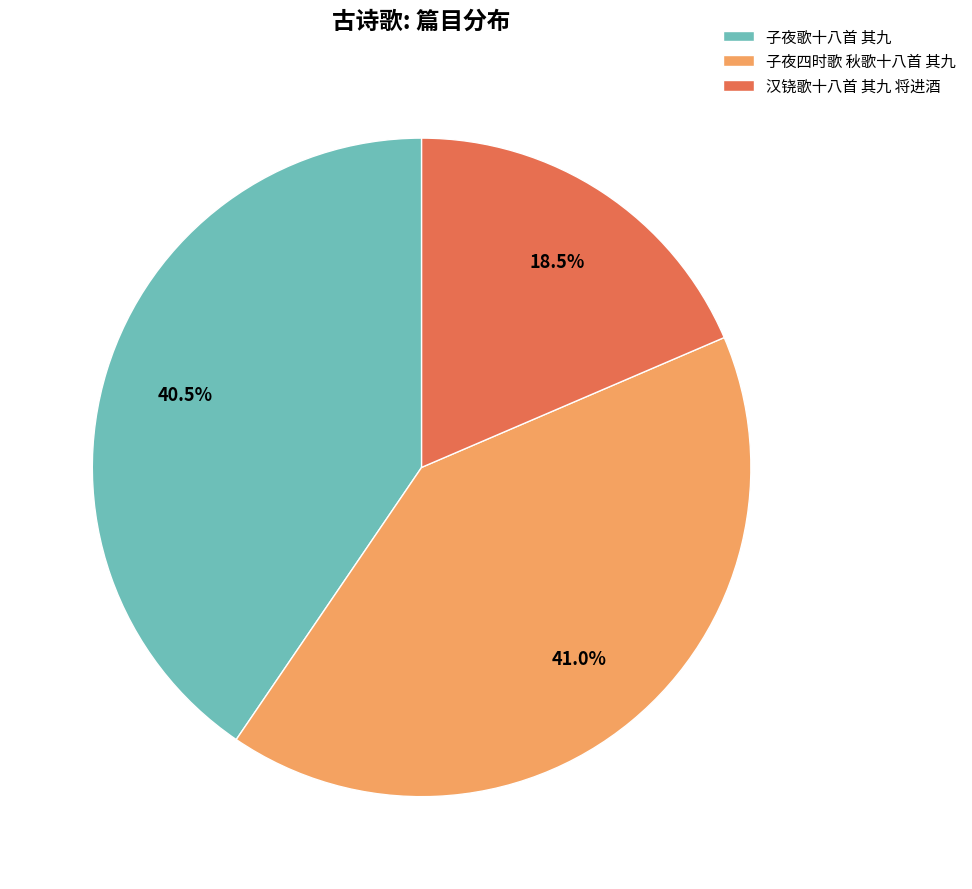

Is it true that 子夜四时歌 秋歌十八首 其九 is 50% of the pie?

False